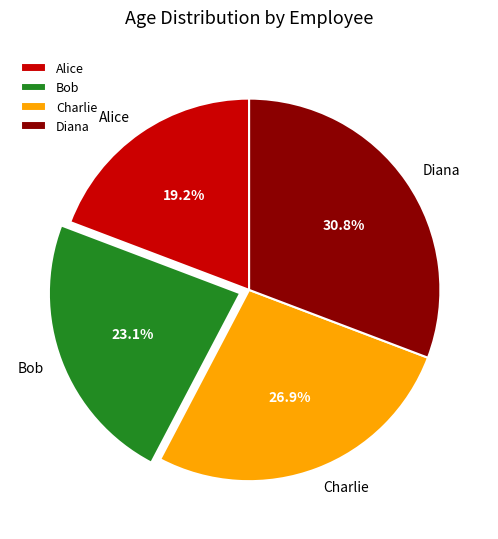

Which slice is the largest?

Diana